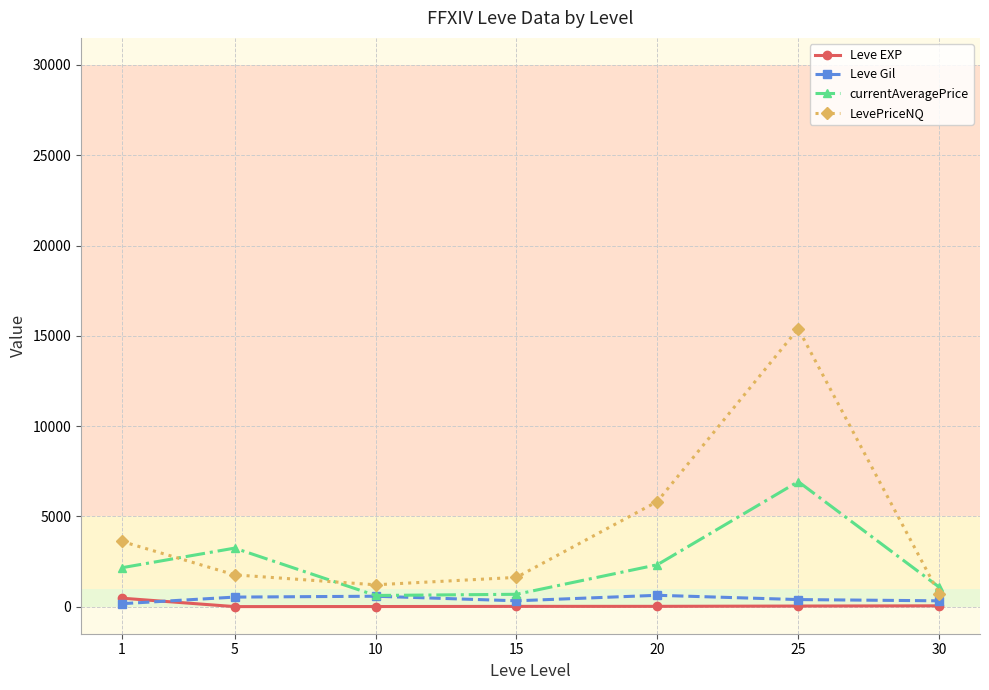

At which label does Leve EXP first exceed 16?

1